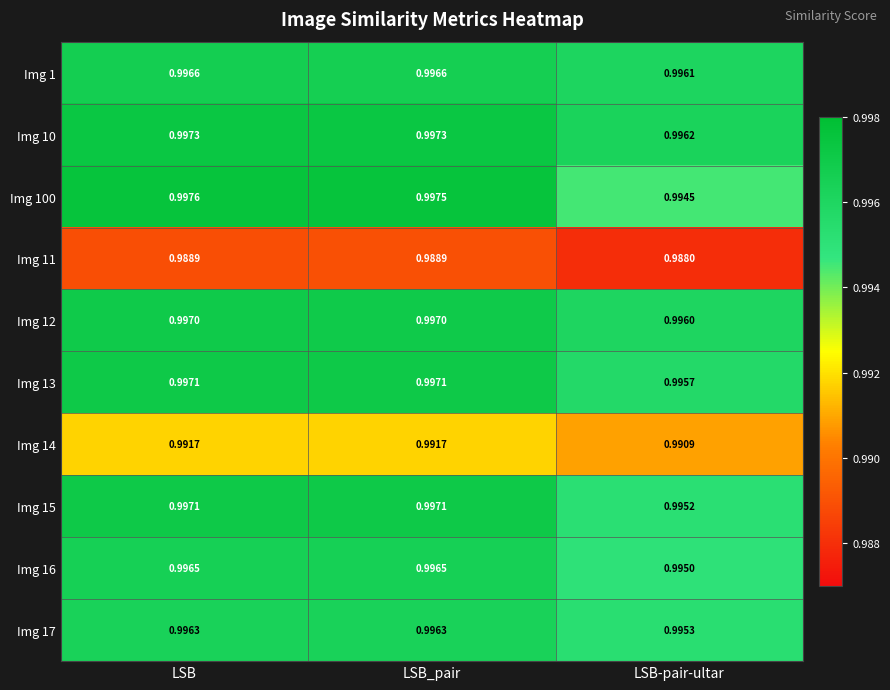

Is the value of Img 10 at LSB_pair greater than the value of Img 16 at LSB_pair?

Yes